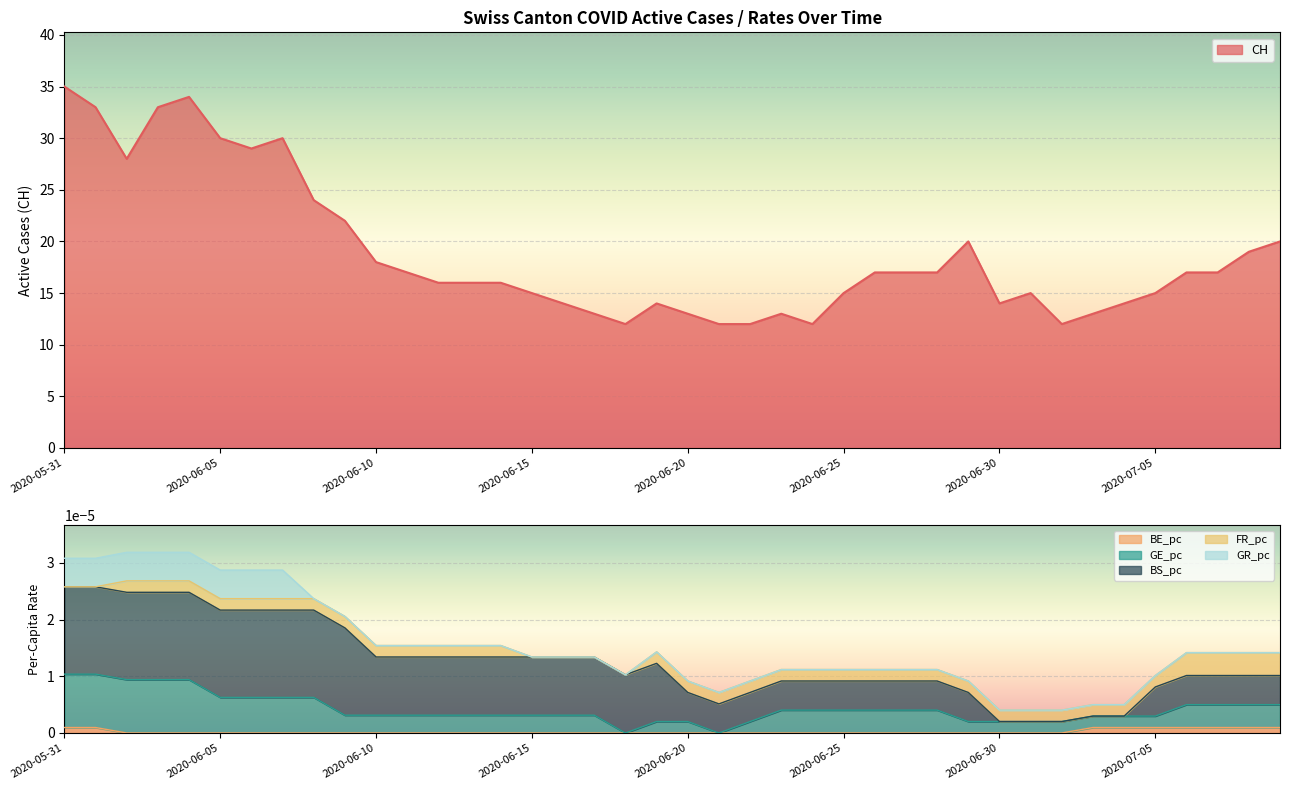

What is the label of the 26th point from the right?

2020-06-14